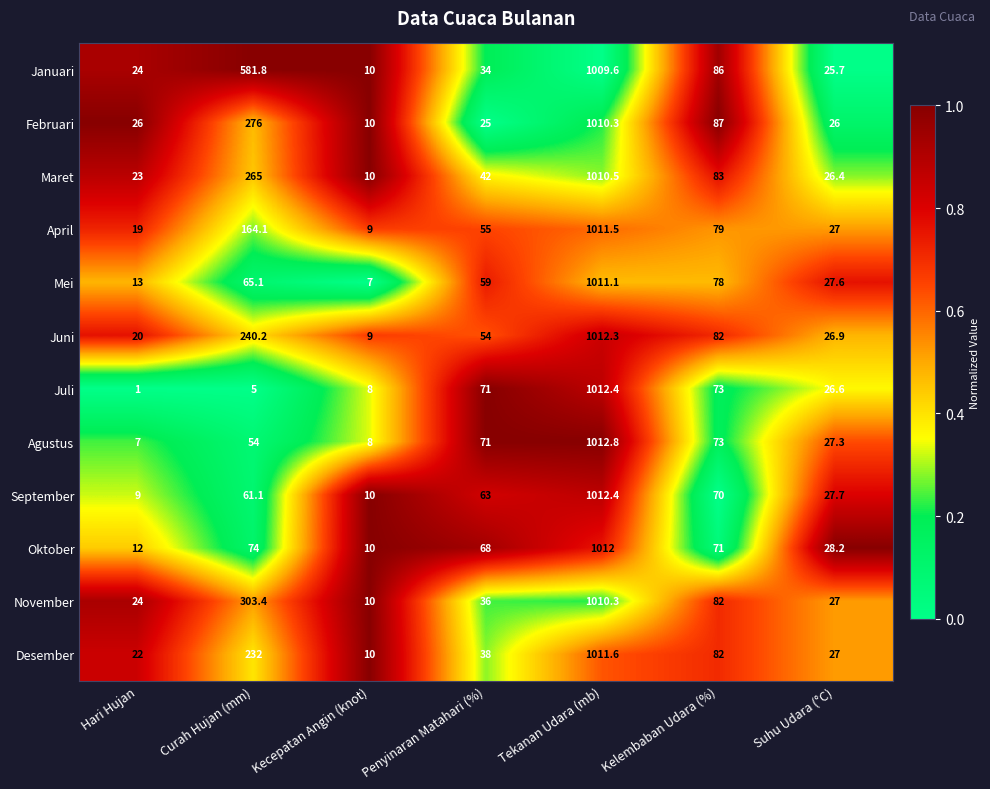

What is the difference between the Juli values at Kelembaban Udara (%) and Curah Hujan (mm)?

68.0